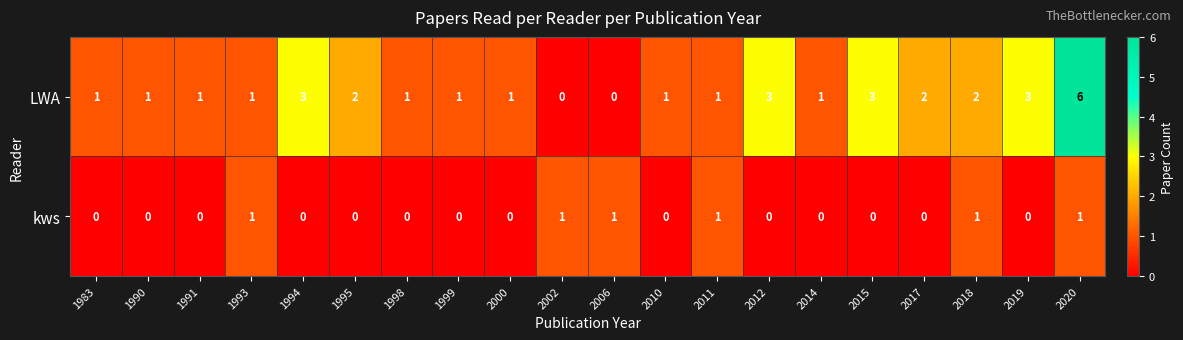

Count the LWA values in the range 1 to 3.

17